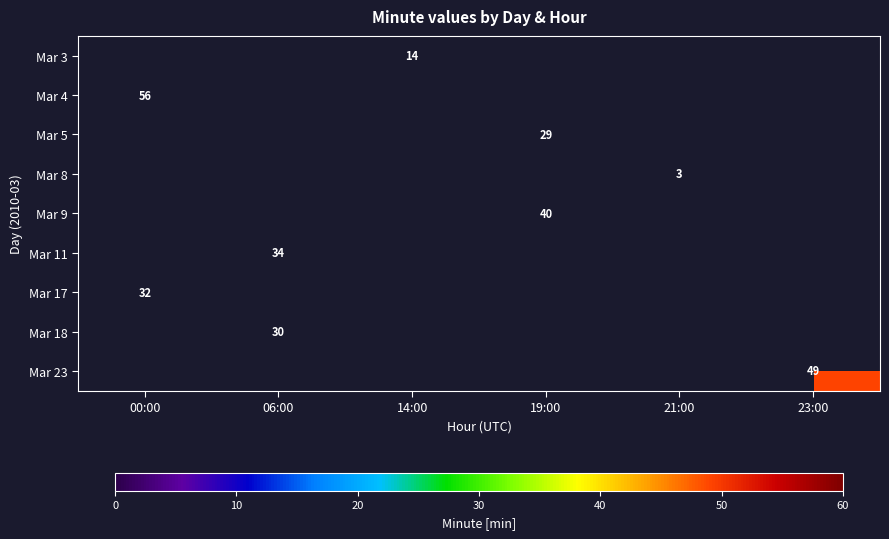

How many categories are shown in the chart?

6